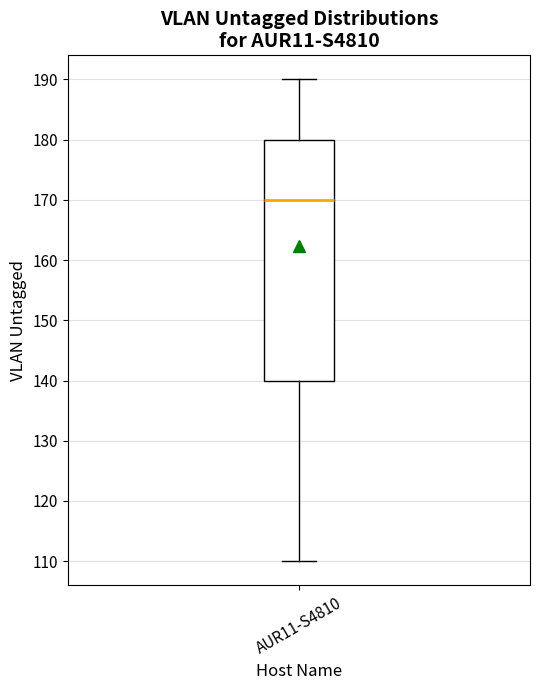

Transcribe this box plot: give where the median line is, the range the box spans, and where the two whiskers end, as read against the y-axis. The values are not printed on the chart, so give them approximately, as read against the axis.

median 170, box 140 to 180, whiskers 110 to 190